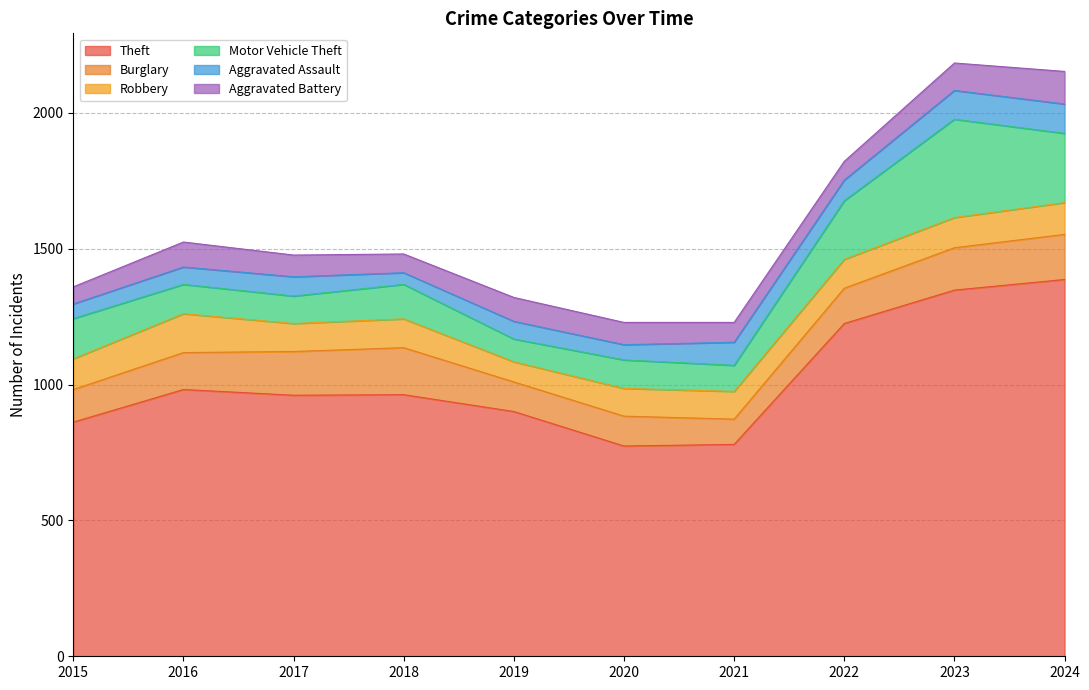

What is the difference between the maximum and second lowest values in the Motor Vehicle Theft series?

266